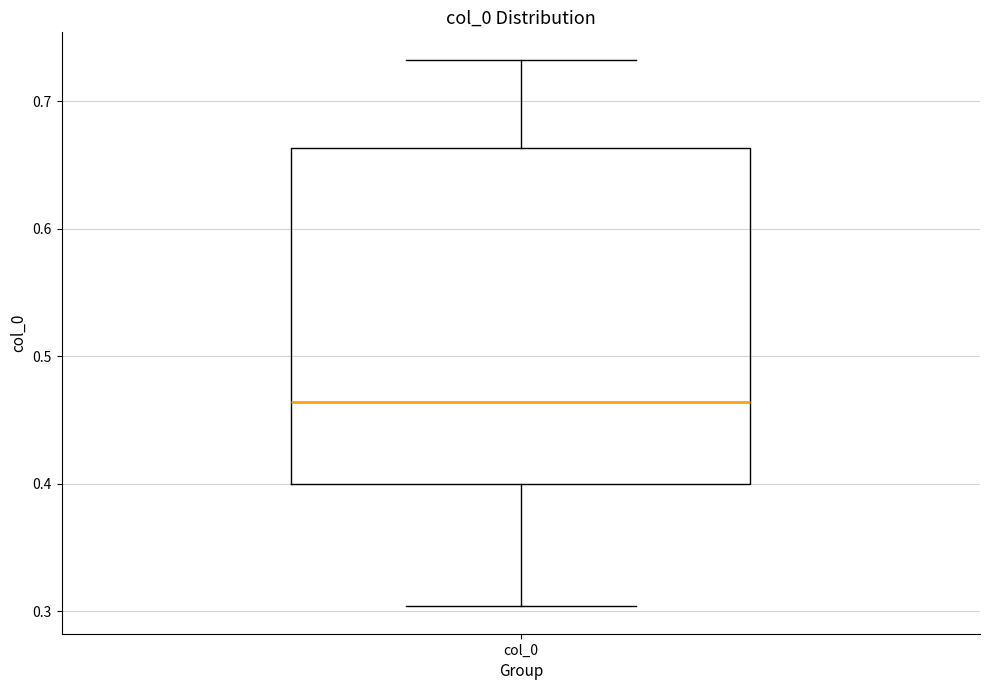

Read this box plot against the y-axis: the position of the median line, the range covered by the box, and the ends of both whiskers. The values are not printed on the chart, so give them approximately, as read against the axis.

median 0.46, box 0.40 to 0.66, whiskers 0.30 to 0.73